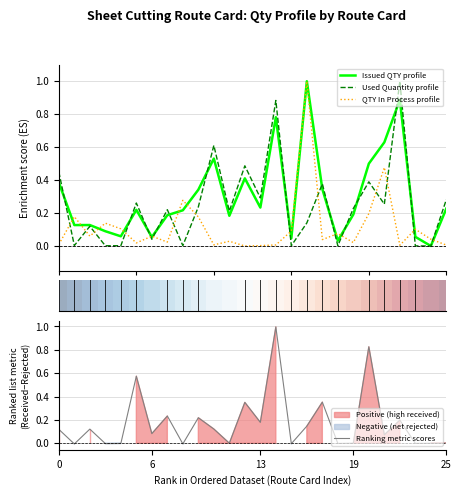

Does the chart have visible grid lines?

Yes